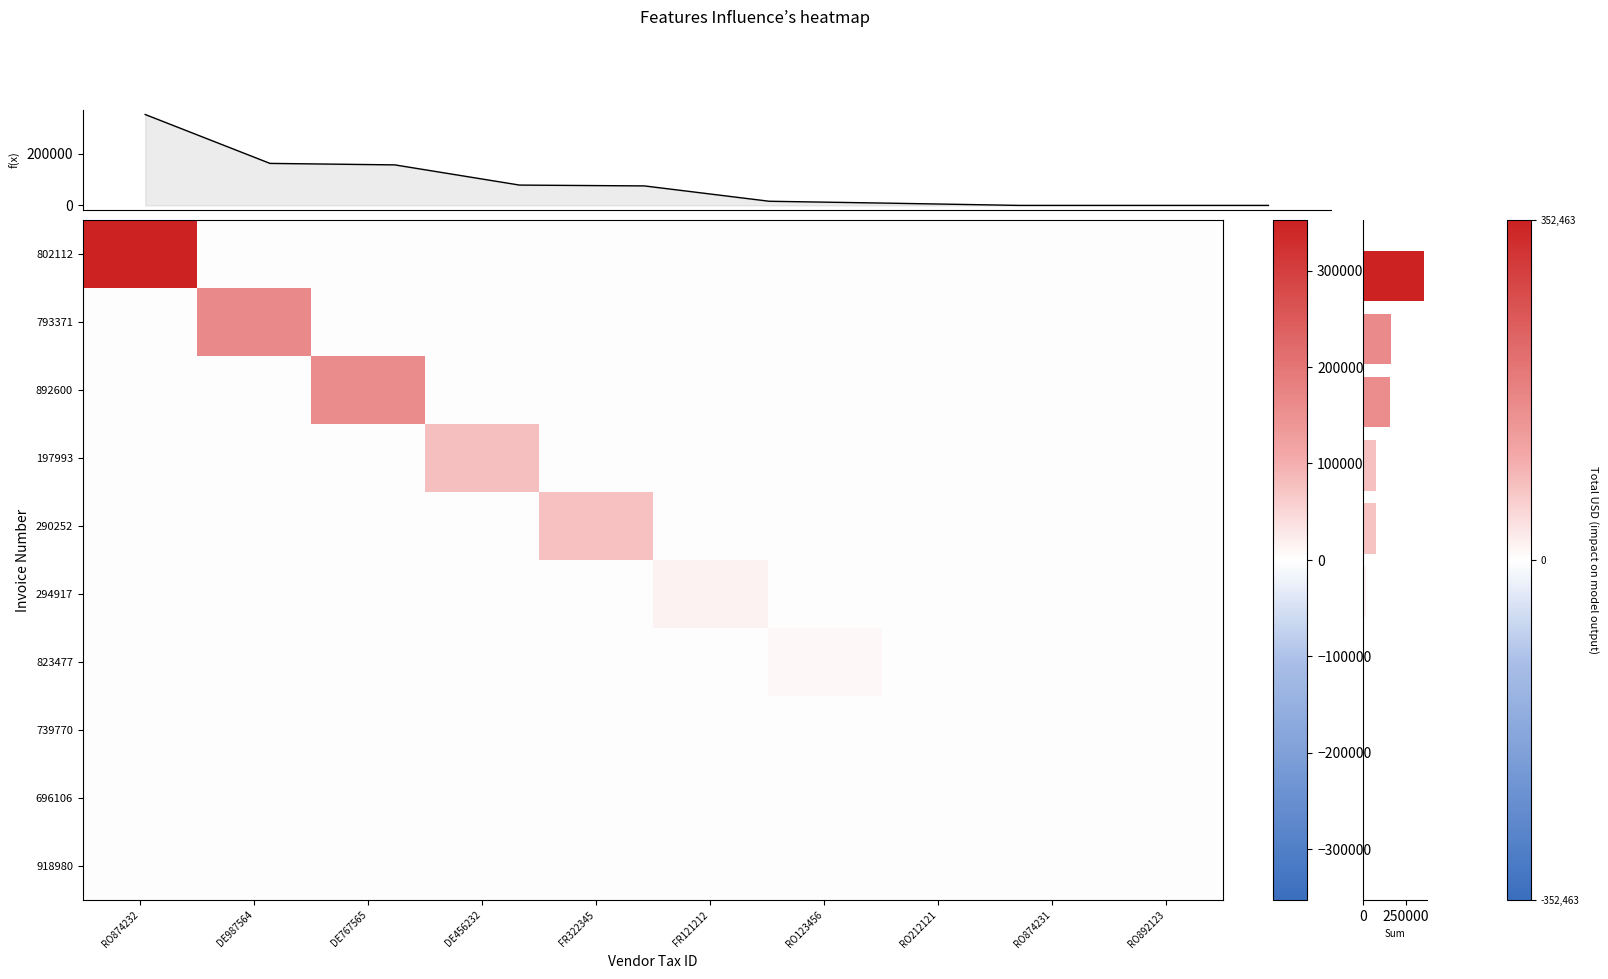

Reading left to right, what are all the values shown in this chart?

802112: RO874232=352463.0	DE987564=0.0	DE767565=0.0	DE456232=0.0	FR322345=0.0	FR121212=0.0	RO123456=0.0	RO212121=0.0	RO874231=0.0	RO892123=0.0
793371: RO874232=0.0	DE987564=162880.0	DE767565=0.0	DE456232=0.0	FR322345=0.0	FR121212=0.0	RO123456=0.0	RO212121=0.0	RO874231=0.0	RO892123=0.0
892600: RO874232=0.0	DE987564=0.0	DE767565=157127.0	DE456232=0.0	FR322345=0.0	FR121212=0.0	RO123456=0.0	RO212121=0.0	RO874231=0.0	RO892123=0.0
197993: RO874232=0.0	DE987564=0.0	DE767565=0.0	DE456232=78789.6	FR322345=0.0	FR121212=0.0	RO123456=0.0	RO212121=0.0	RO874231=0.0	RO892123=0.0
290252: RO874232=0.0	DE987564=0.0	DE767565=0.0	DE456232=0.0	FR322345=75601.2	FR121212=0.0	RO123456=0.0	RO212121=0.0	RO874231=0.0	RO892123=0.0
294917: RO874232=0.0	DE987564=0.0	DE767565=0.0	DE456232=0.0	FR322345=0.0	FR121212=16092.0	RO123456=0.0	RO212121=0.0	RO874231=0.0	RO892123=0.0
823477: RO874232=0.0	DE987564=0.0	DE767565=0.0	DE456232=0.0	FR322345=0.0	FR121212=0.0	RO123456=8310.0	RO212121=0.0	RO874231=0.0	RO892123=0.0
739770: RO874232=0.0	DE987564=0.0	DE767565=0.0	DE456232=0.0	FR322345=0.0	FR121212=0.0	RO123456=0.0	RO212121=0.0	RO874231=0.0	RO892123=0.0
696106: RO874232=0.0	DE987564=0.0	DE767565=0.0	DE456232=0.0	FR322345=0.0	FR121212=0.0	RO123456=0.0	RO212121=0.0	RO874231=0.0	RO892123=0.0
918980: RO874232=0.0	DE987564=0.0	DE767565=0.0	DE456232=0.0	FR322345=0.0	FR121212=0.0	RO123456=0.0	RO212121=0.0	RO874231=0.0	RO892123=0.0